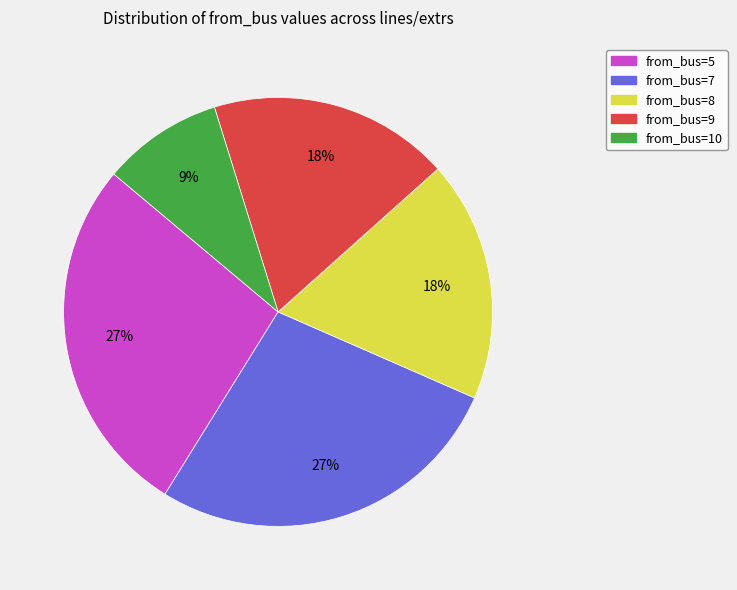

What is the ratio of the value at from_bus=10 to the value at from_bus=7?

0.3